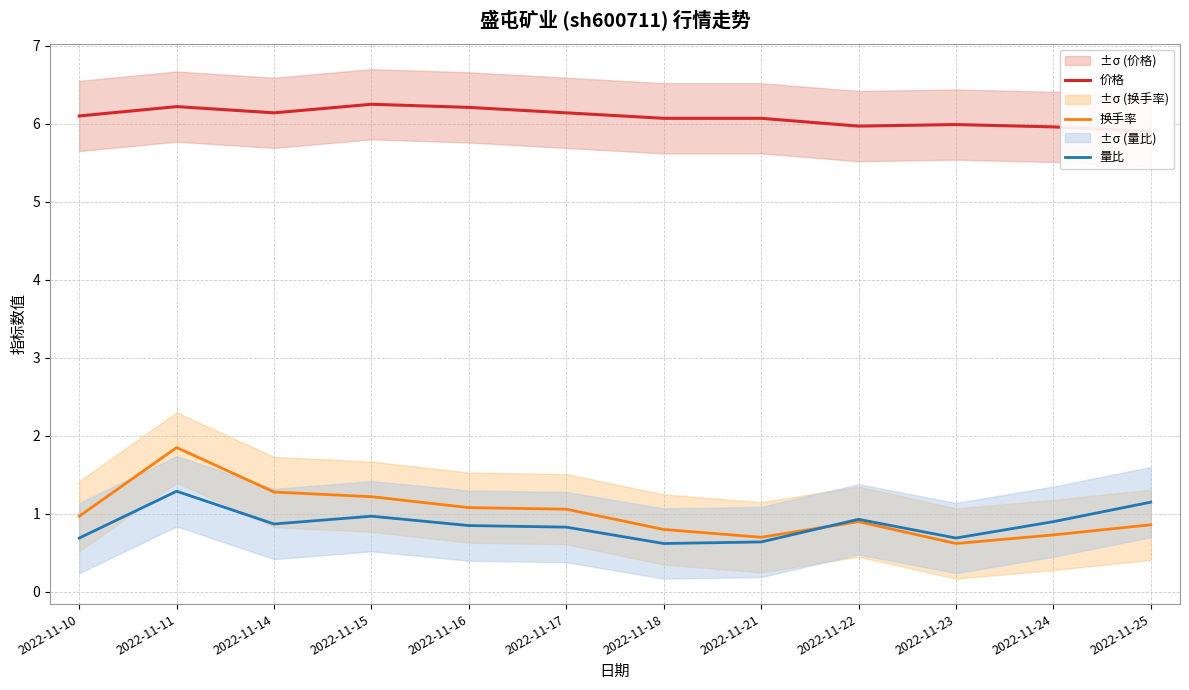

Which series has the widest spread of values?

换手率